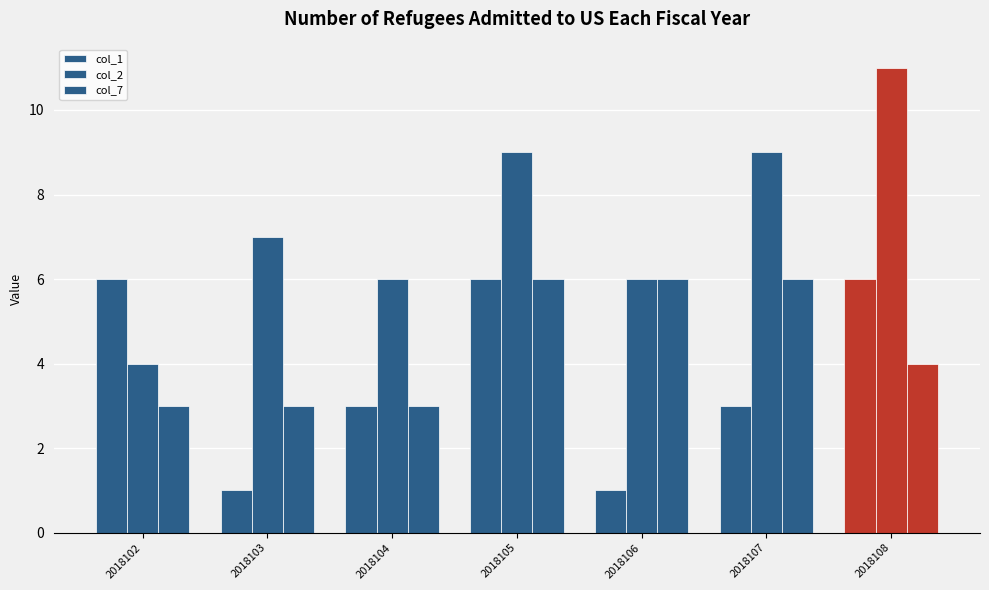

What is the difference between the maximum and minimum values in the col_1 series?

5